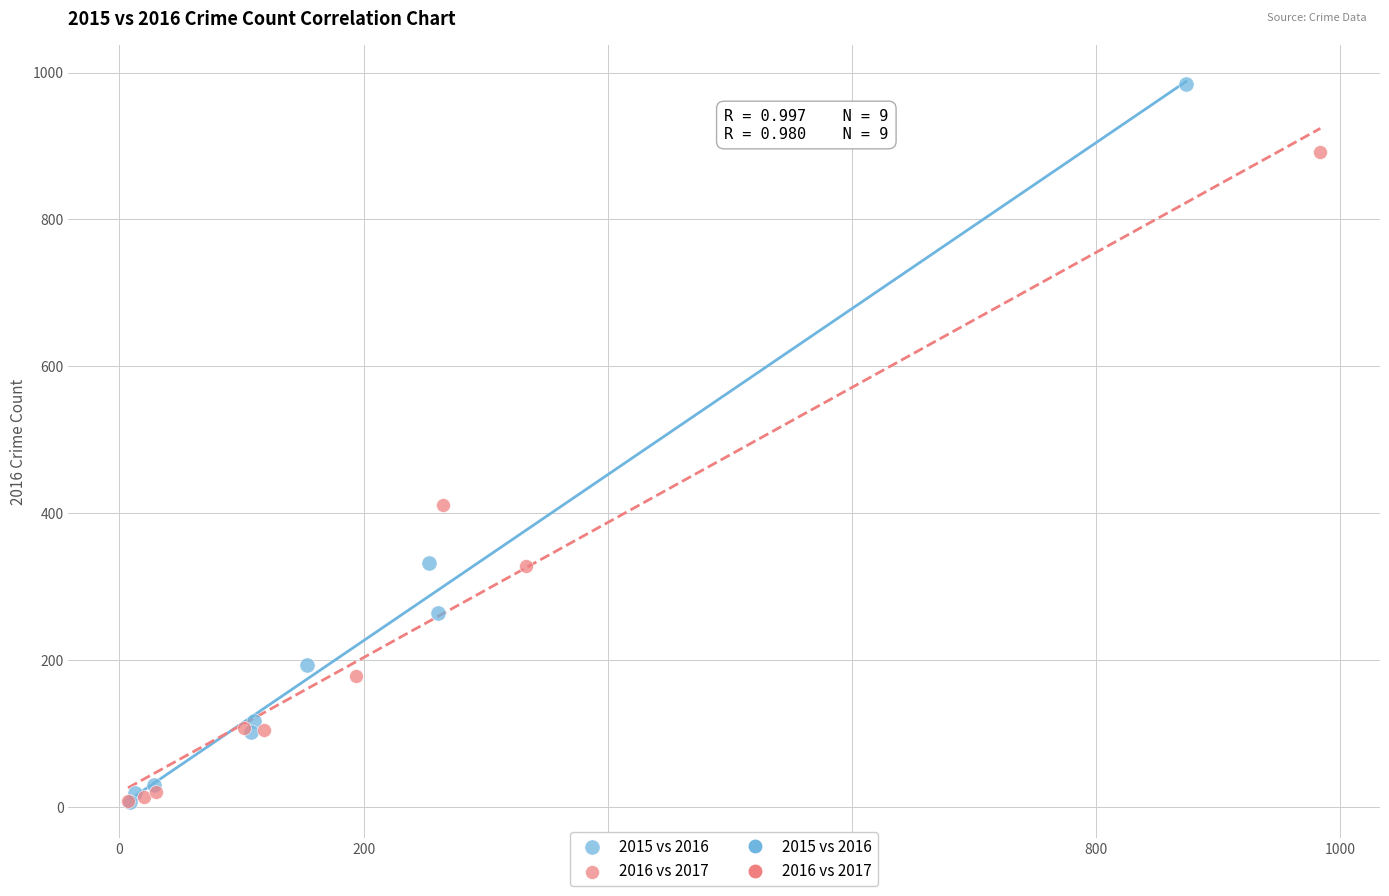

Which series has the widest spread of Y values?

2015 vs 2016